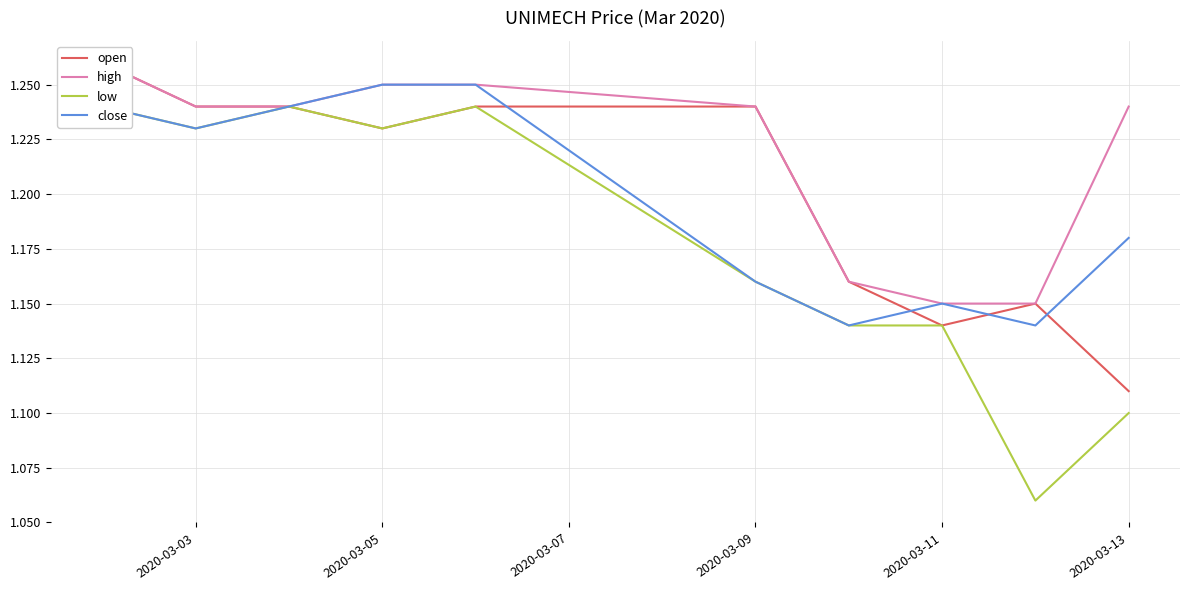

Is it true that close equals 0.5 at 2020-03-05?

False